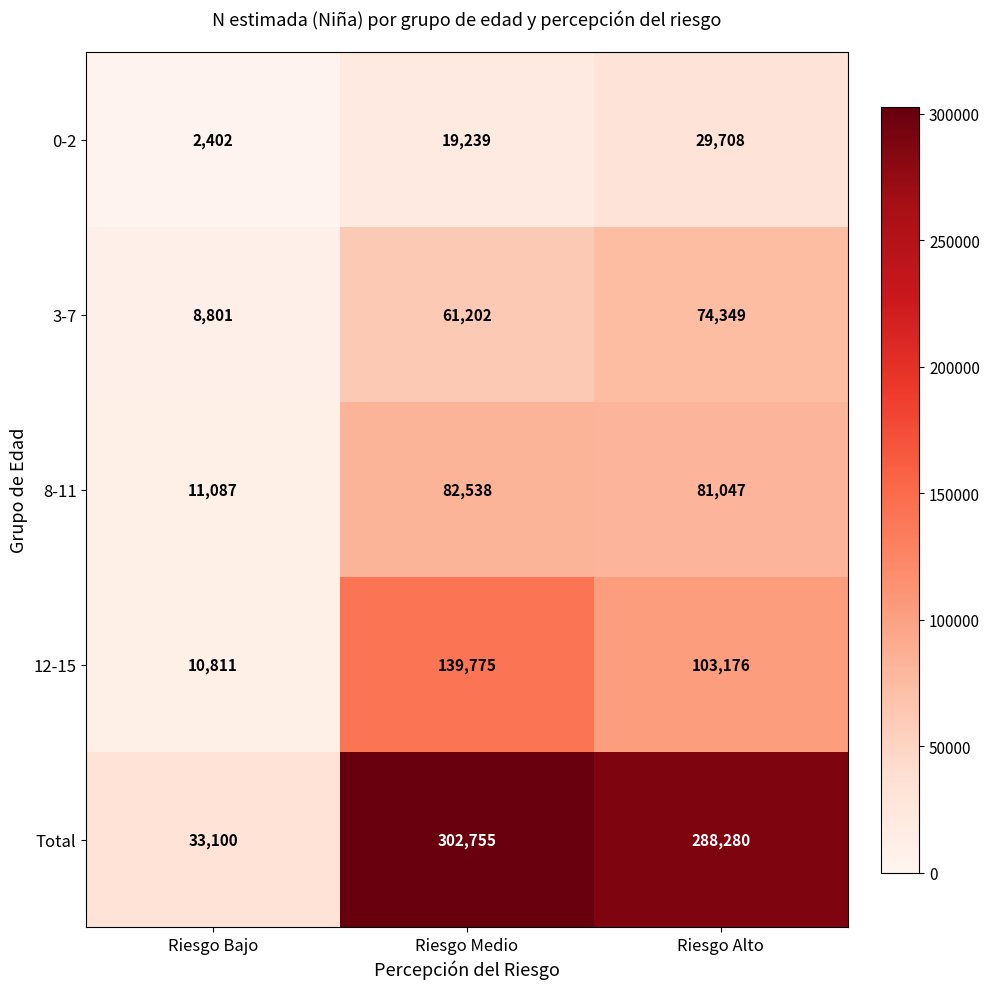

What is the smallest value displayed?

2402